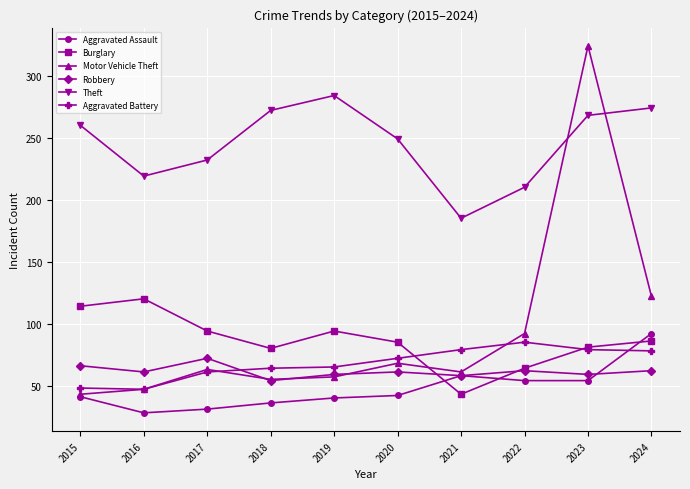

What is the smallest value displayed?

28